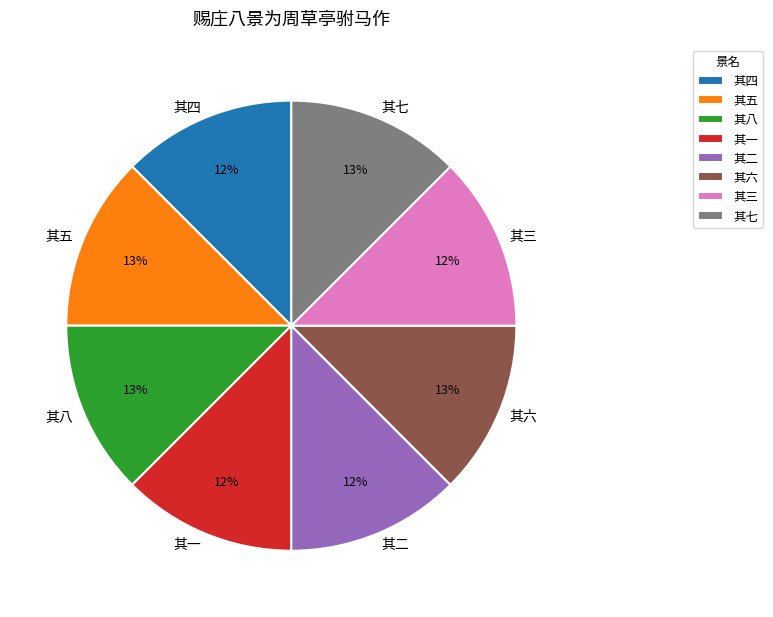

What is the ratio of the value at 其四 to the value at 其一?

1.0